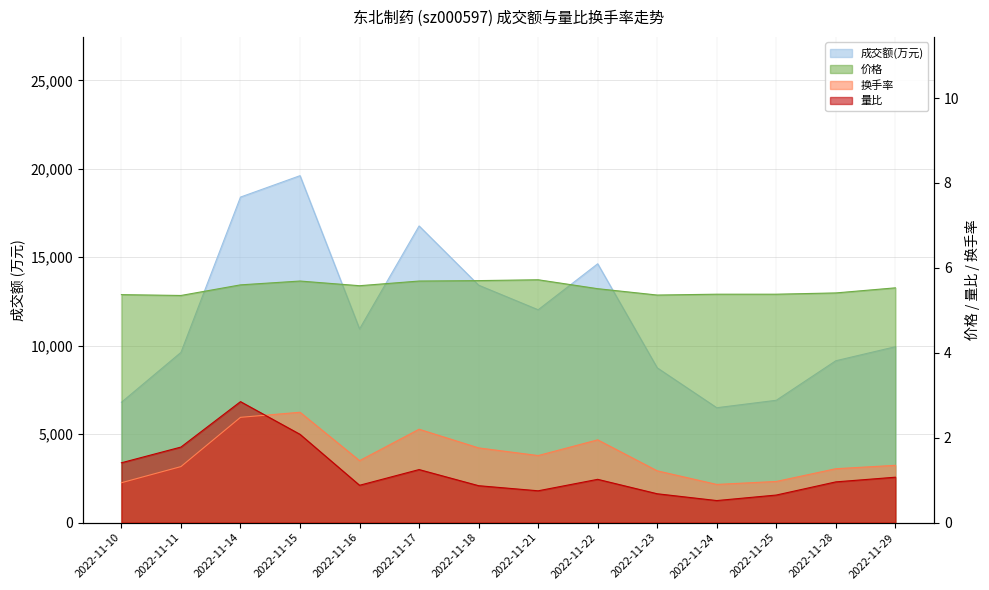

Where is 价格 nearest to the value 5?

2022-11-11